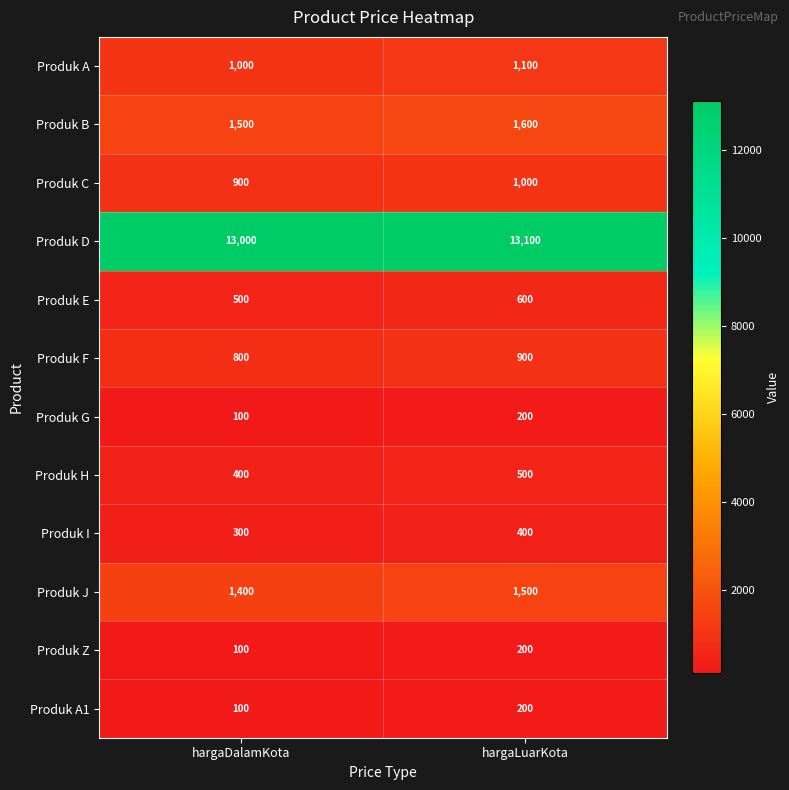

How many distinct data groups are displayed?

12